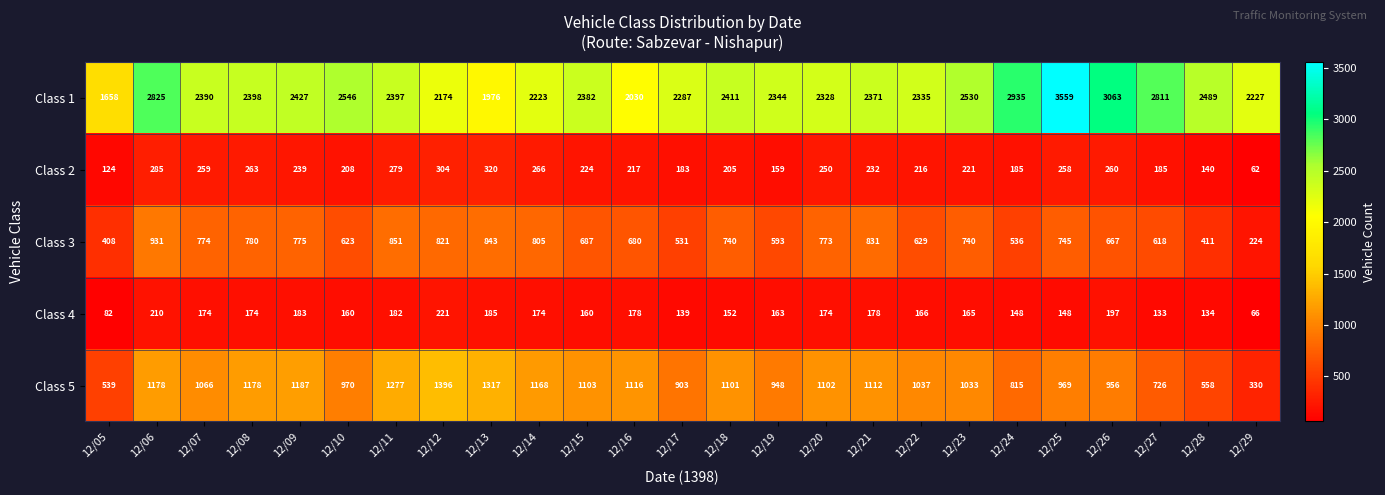

What is the greatest value displayed?

3559